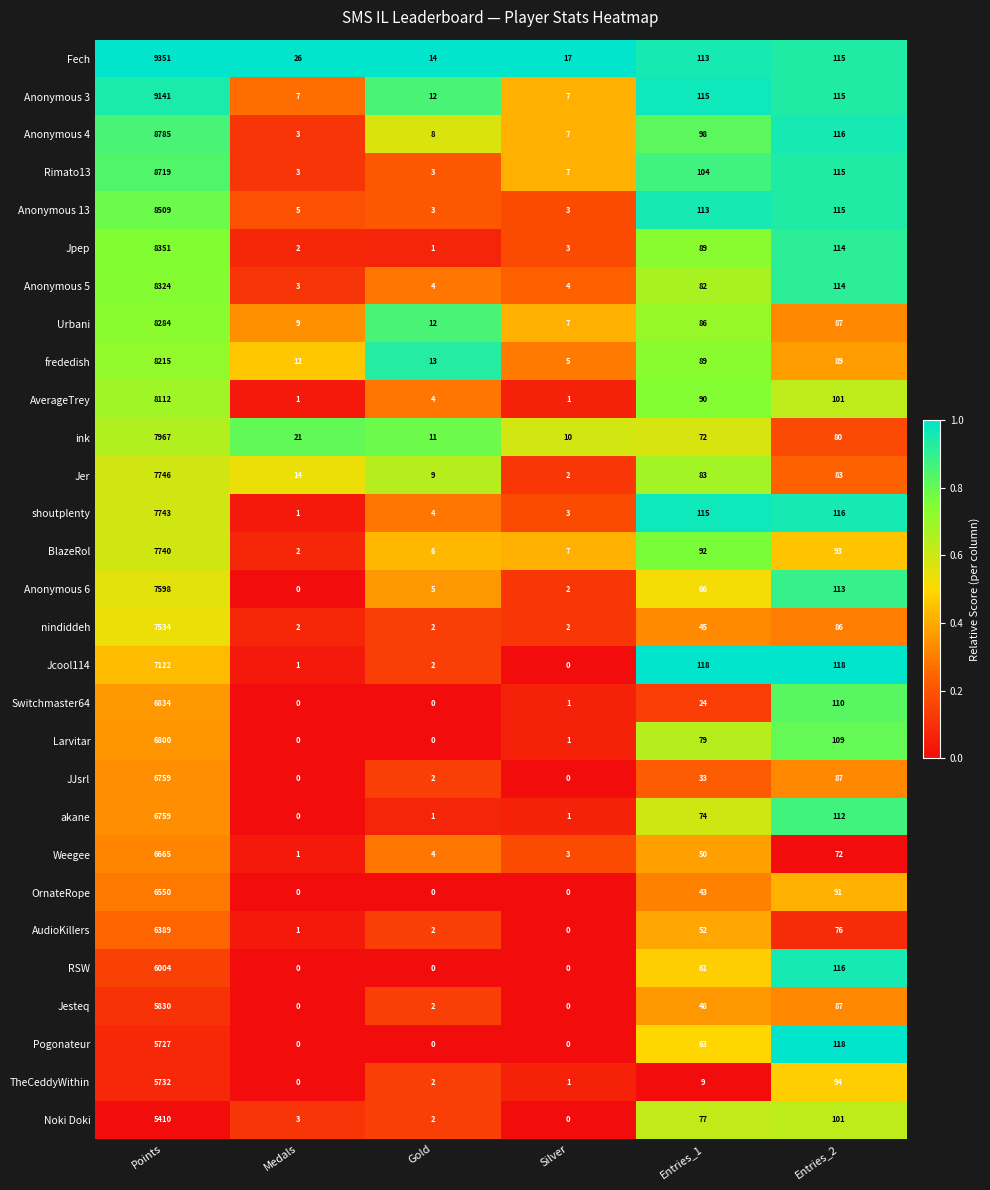

What is the maximum value for Jer?

7746